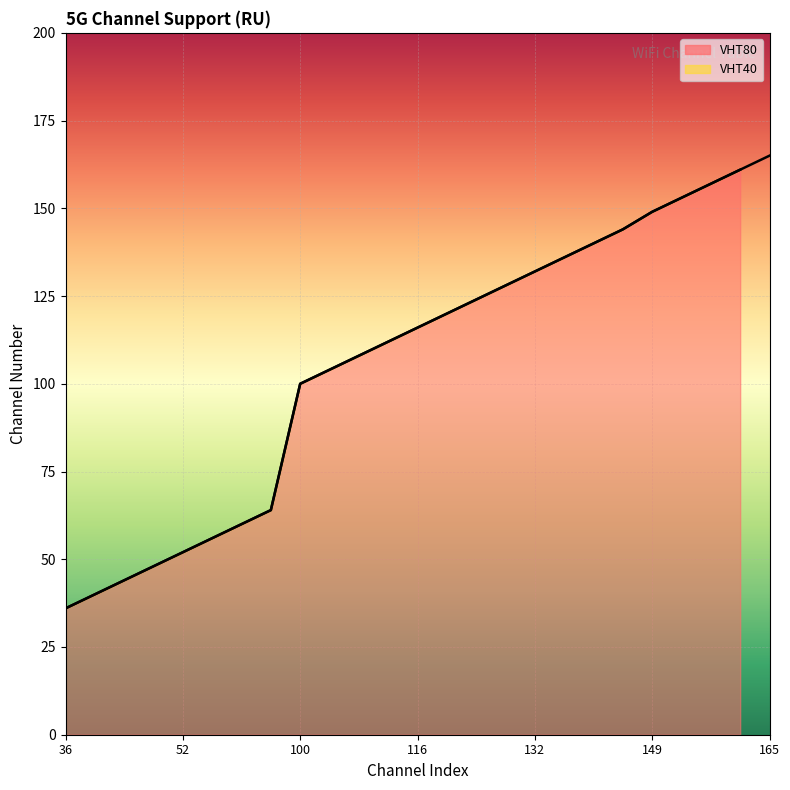

Does the chart display data point markers on the line(s)?

No